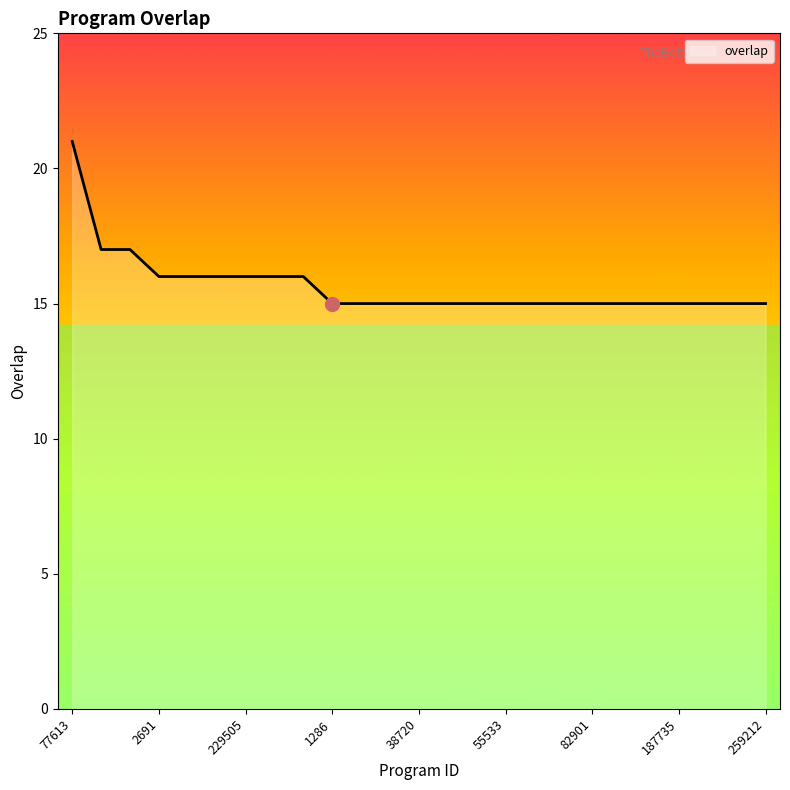

What is the greatest value displayed?

21